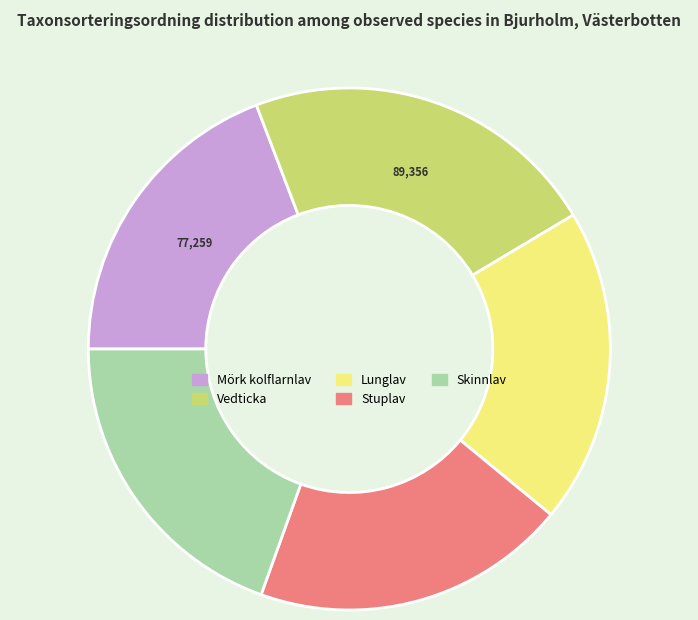

How many segments does this pie chart have?

5